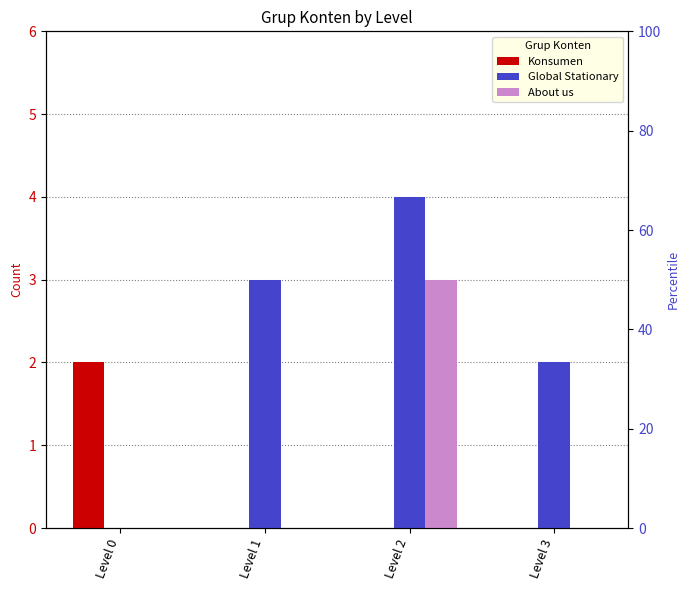

Count the number of data series in this chart.

3